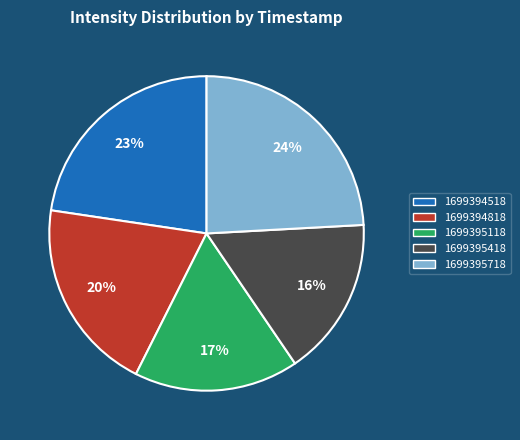

To the nearest percent, what is the combined percentage of 1699394818 and 1699394518?

43%